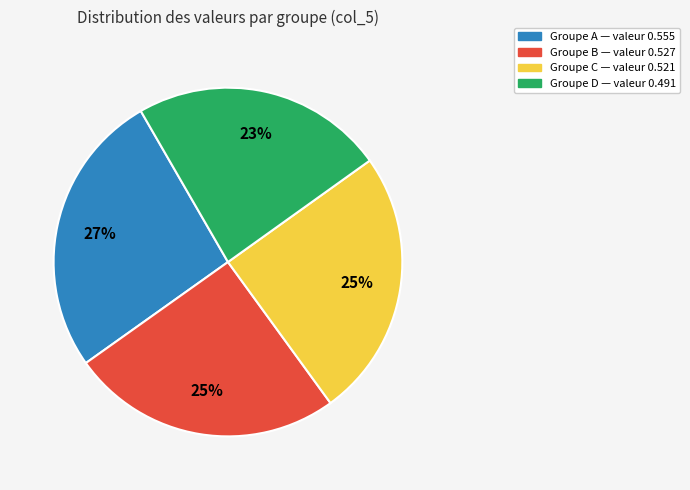

Is there any slice that represents more than half of the pie?

No